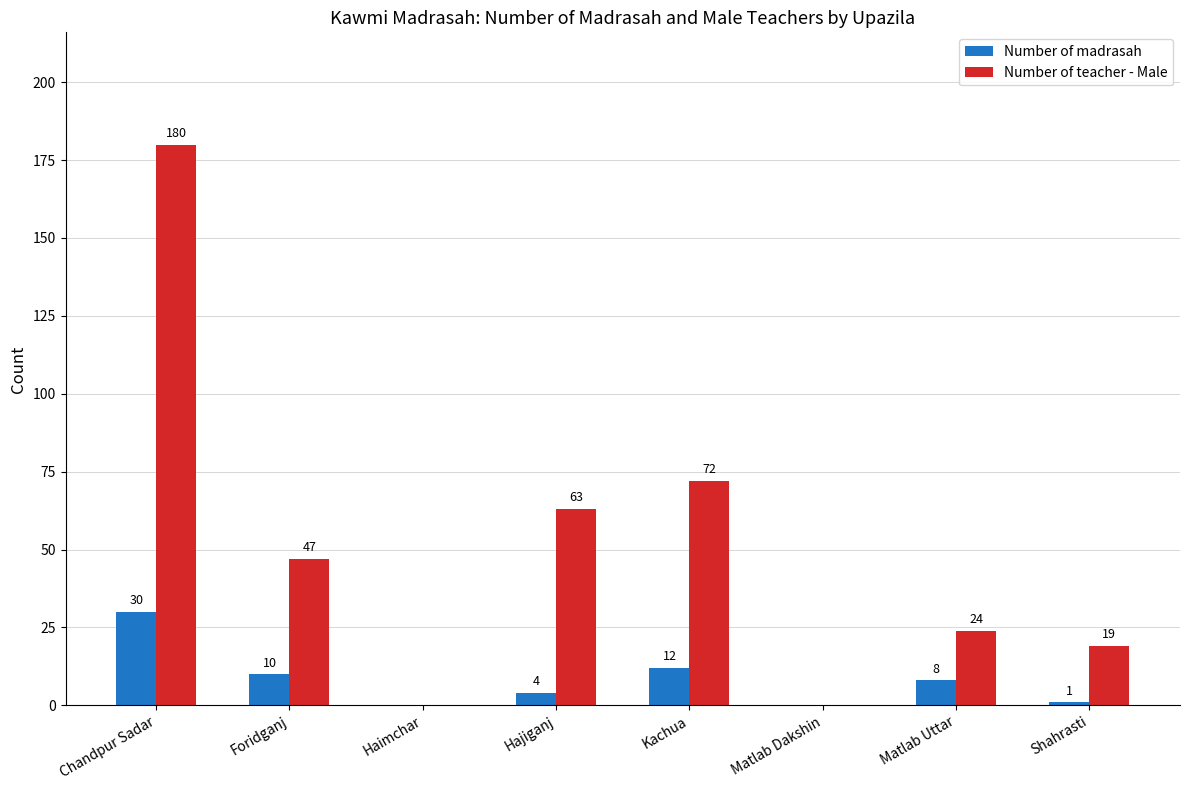

The value of Number of teacher - Male at Shahrasti is 19. True or false?

True